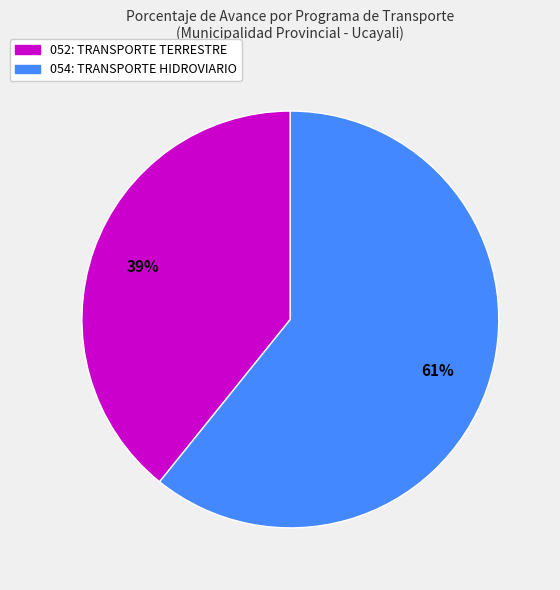

Is the sum of 052: TRANSPORTE TERRESTRE and 054: TRANSPORTE HIDROVIARIO greater than half?

Yes